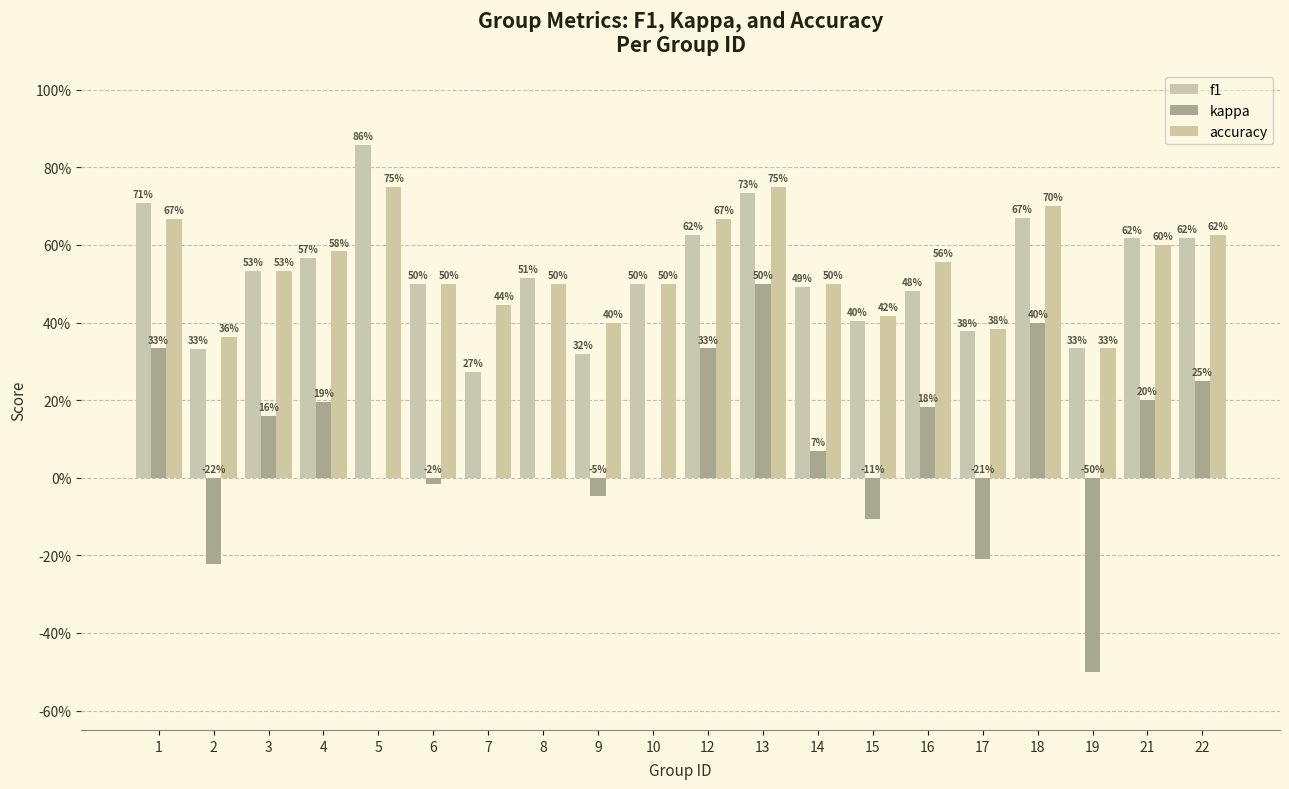

Which category has the highest value in the f1 series?

5